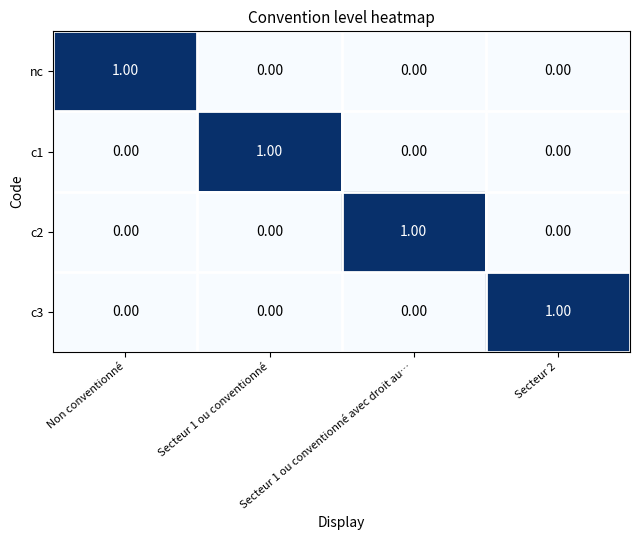

At which label does nc reach its peak?

Non conventionné